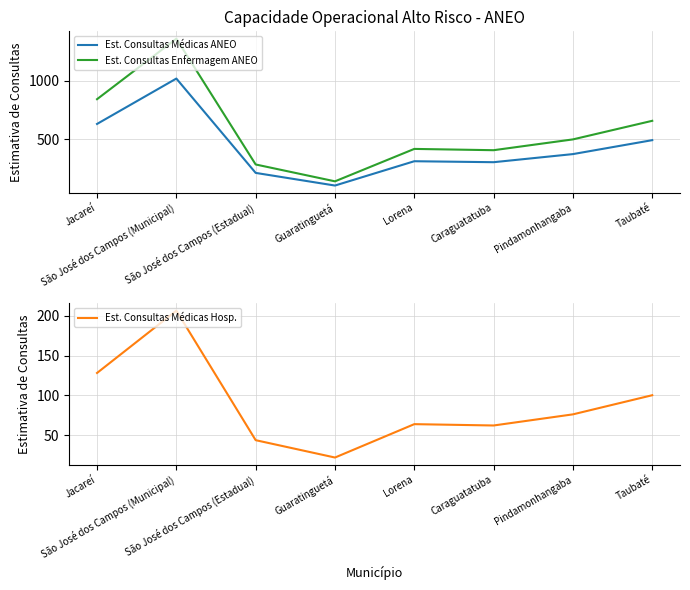

The value of Est. Consultas Enfermagem ANEO at São José dos Campos (Municipal) is 1357.9. True or false?

True